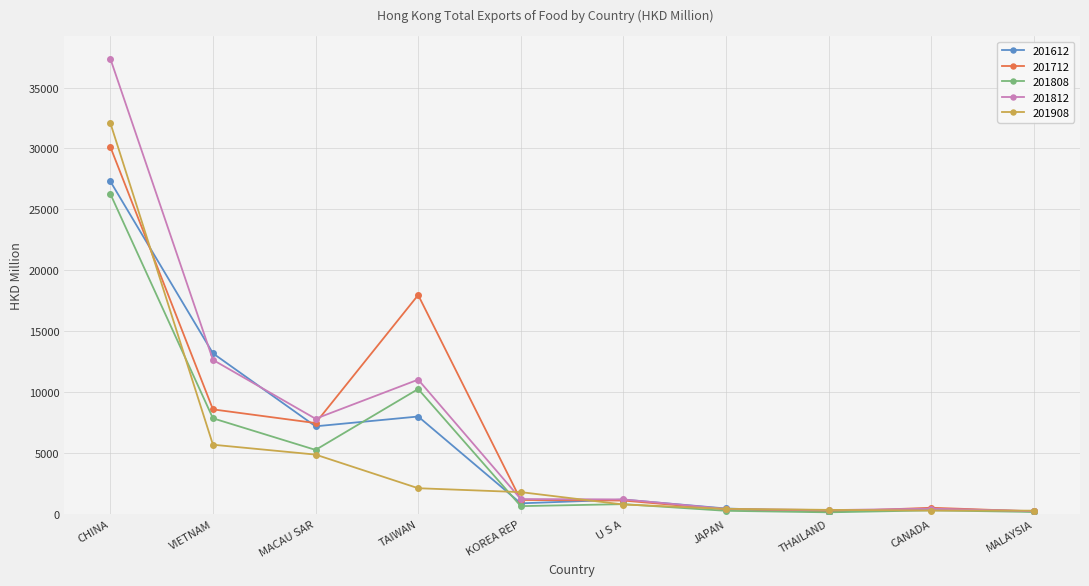

What is the lowest value of the 201612 series?

152.7